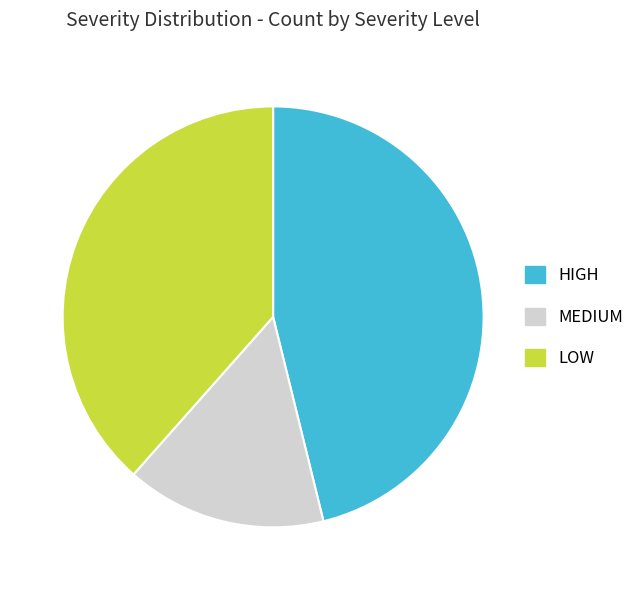

Does MEDIUM account for over 50% of the chart?

No